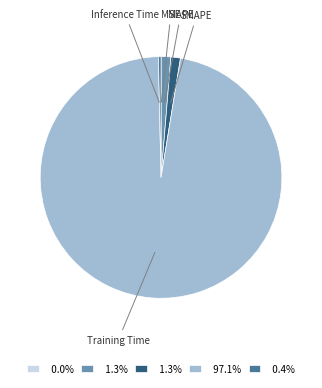

Which slice is the largest?

Training Time